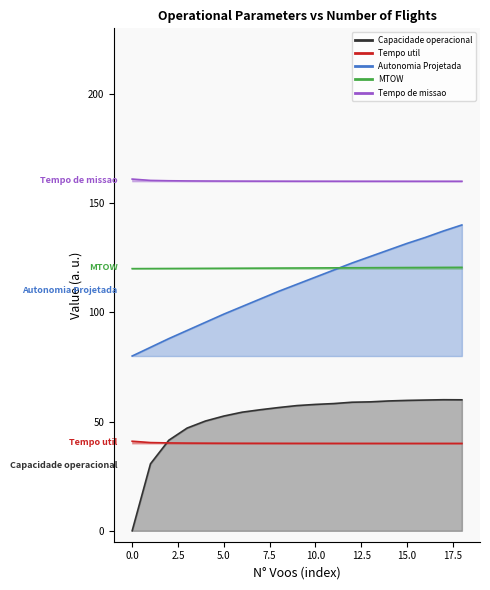

Does the chart have visible grid lines?

No